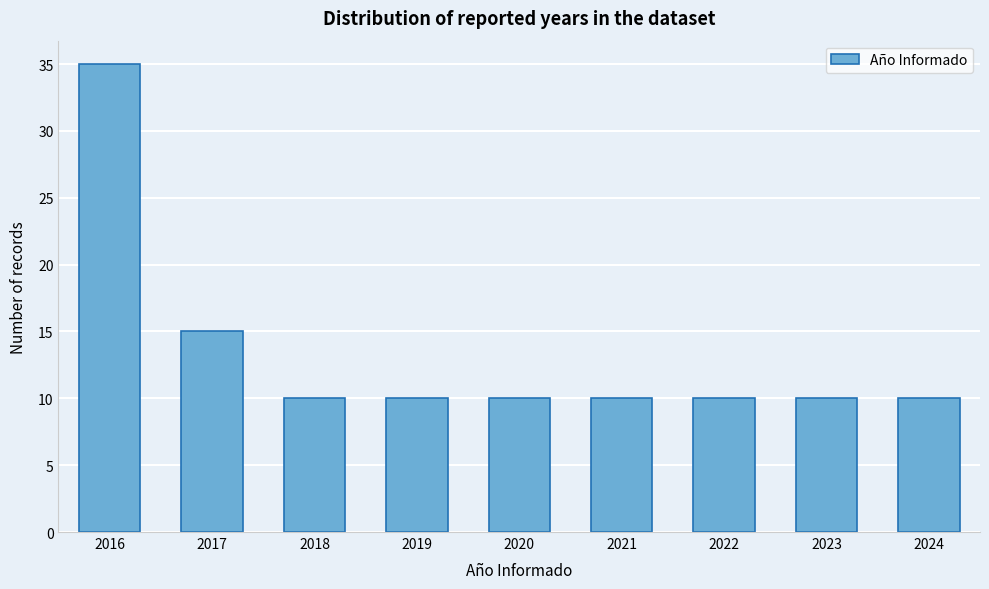

Reading left to right, extract all data points from this chart.

35	15	10	10	10	10	10	10	10